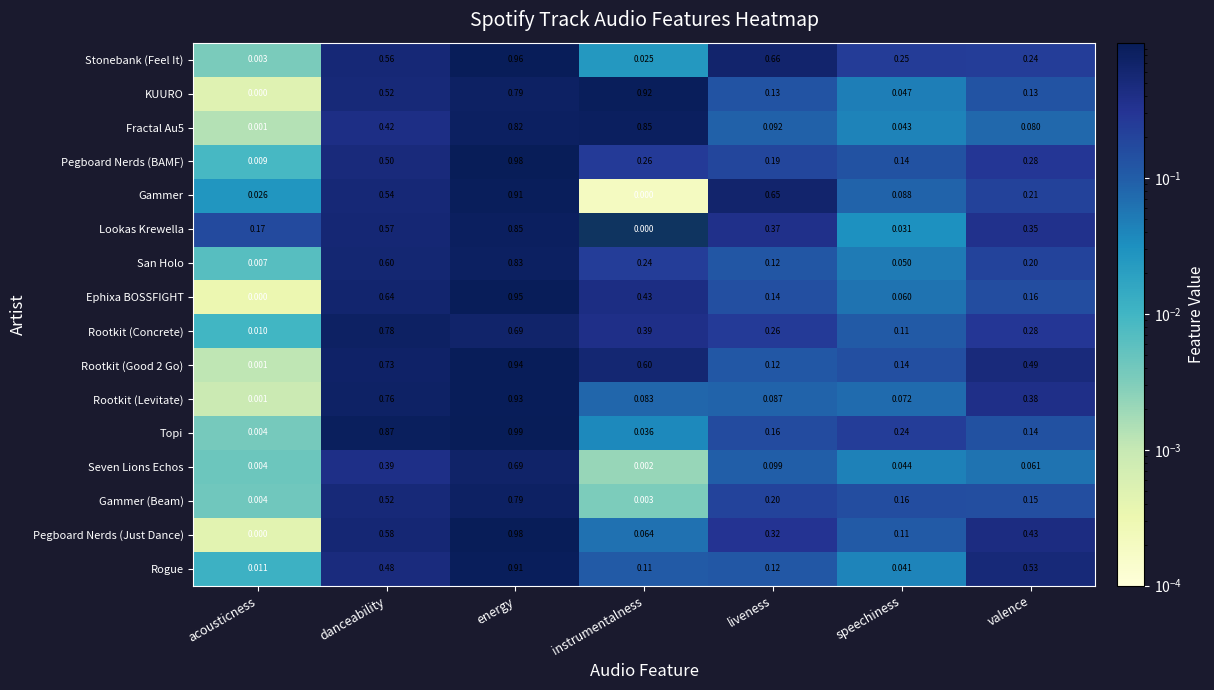

At which category is the sum across all series the highest?

energy